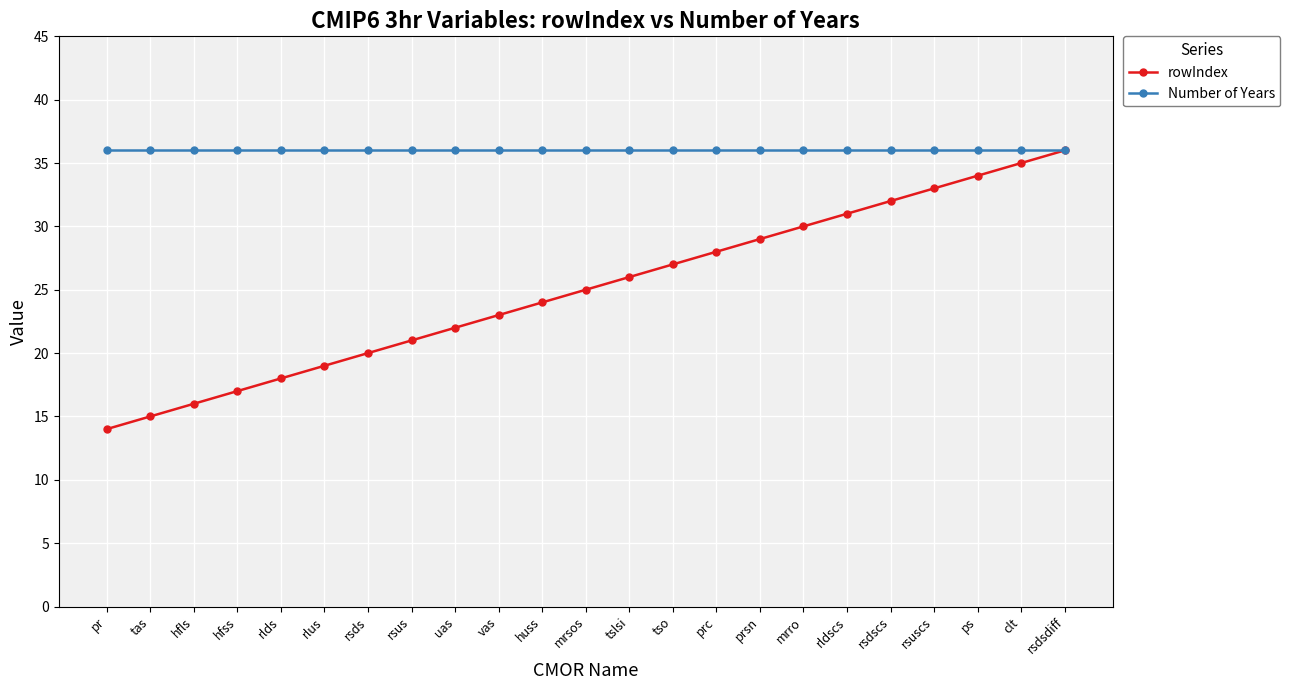

What is the difference between the highest and lowest values at uas?

14